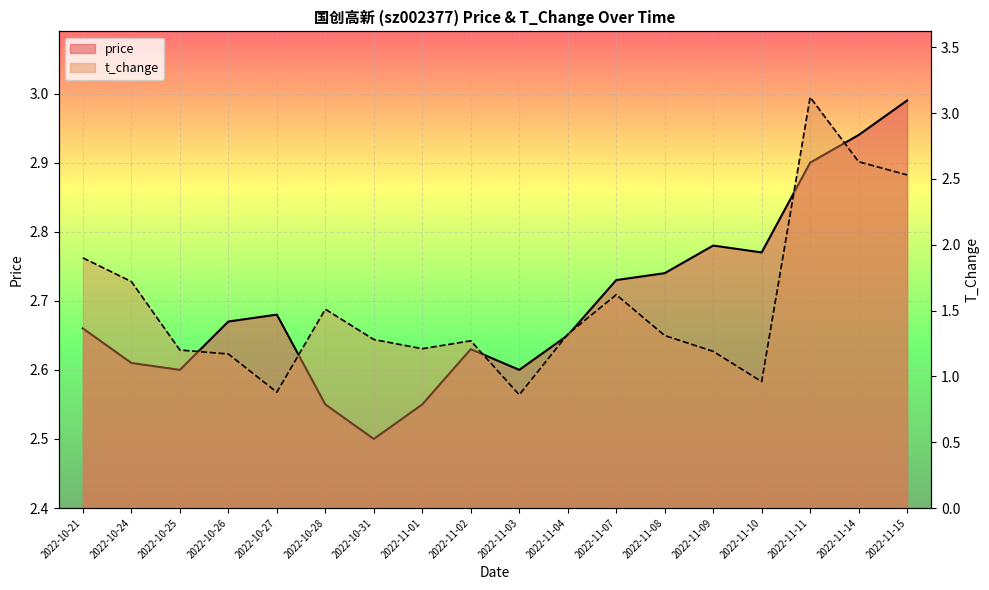

Rank the series by their average value, from highest to lowest.

price, t_change